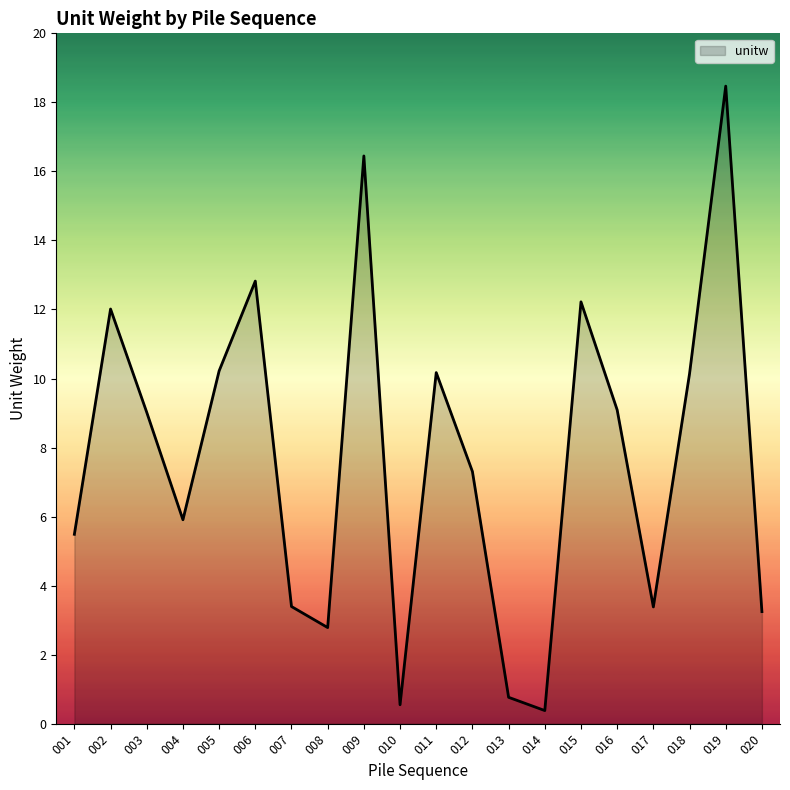

What is the minimum value shown in the chart?

0.4